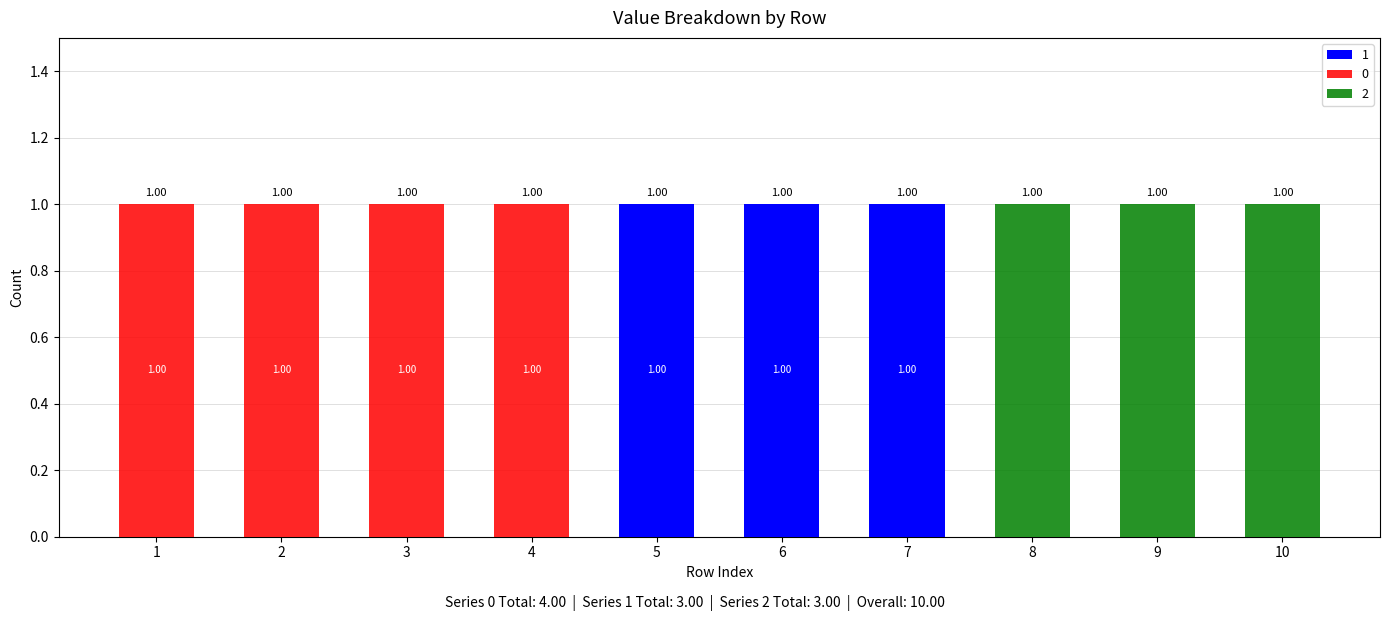

Are the bars horizontal?

No